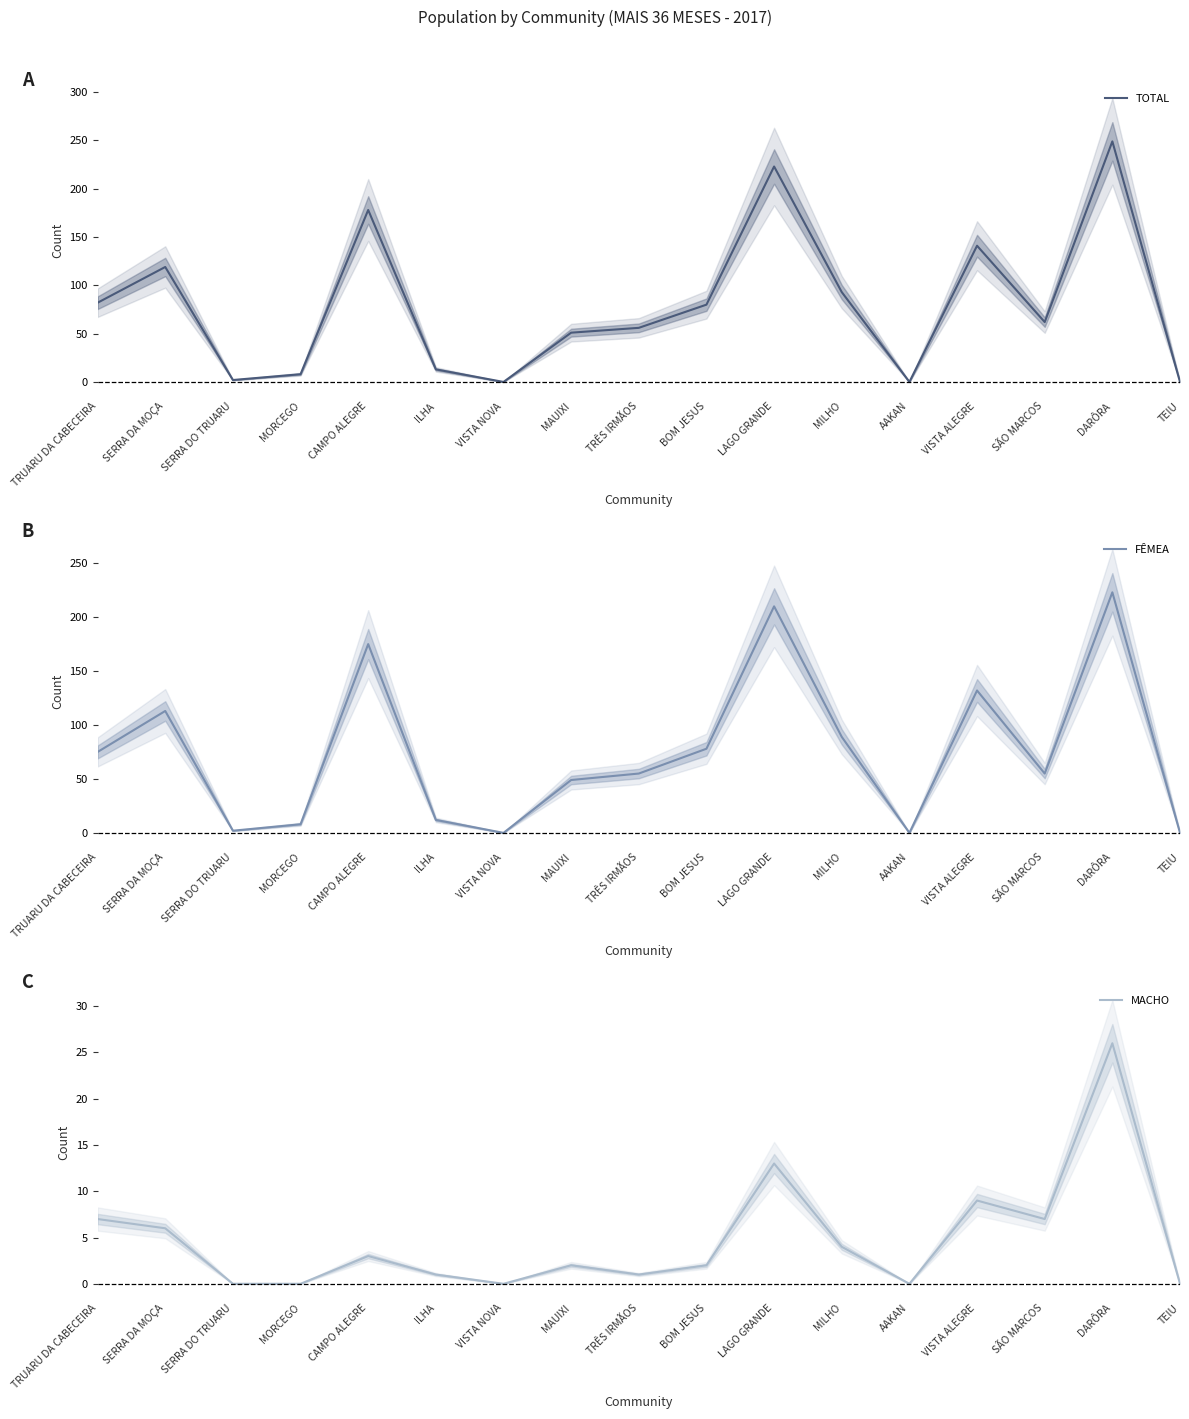

The FÊMEA series shows 70 at SERRA DA MOÇA. True or false?

False